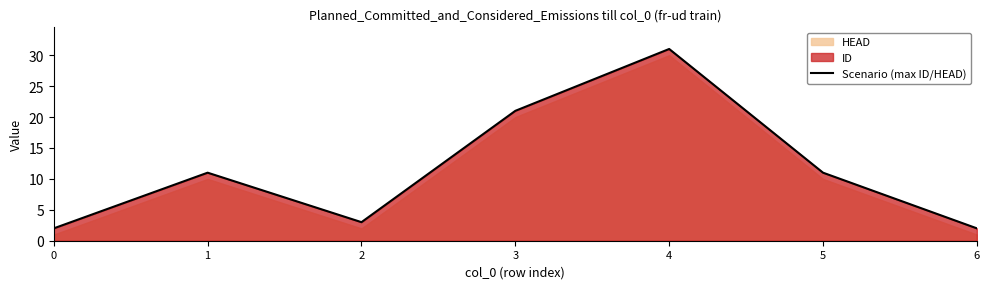

What is the difference between the maximum and minimum values?

29